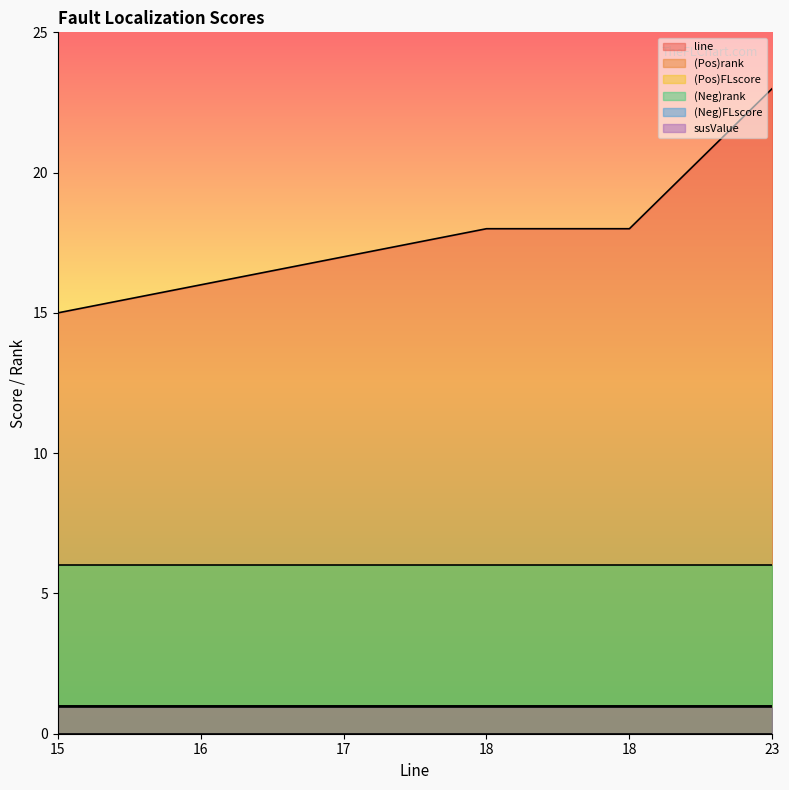

Which series has the widest spread of values?

line